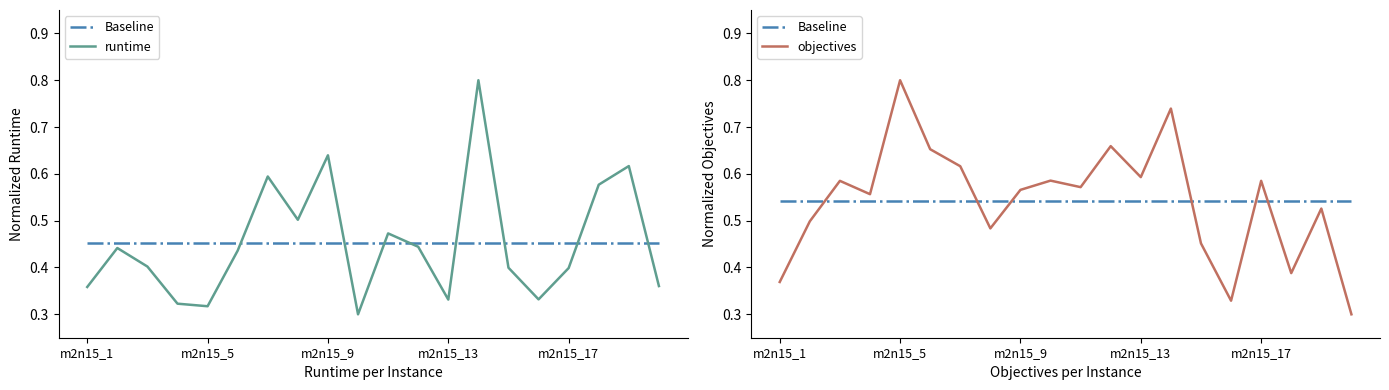

True or false: runtime has more than 2 points higher than both neighbors.

True